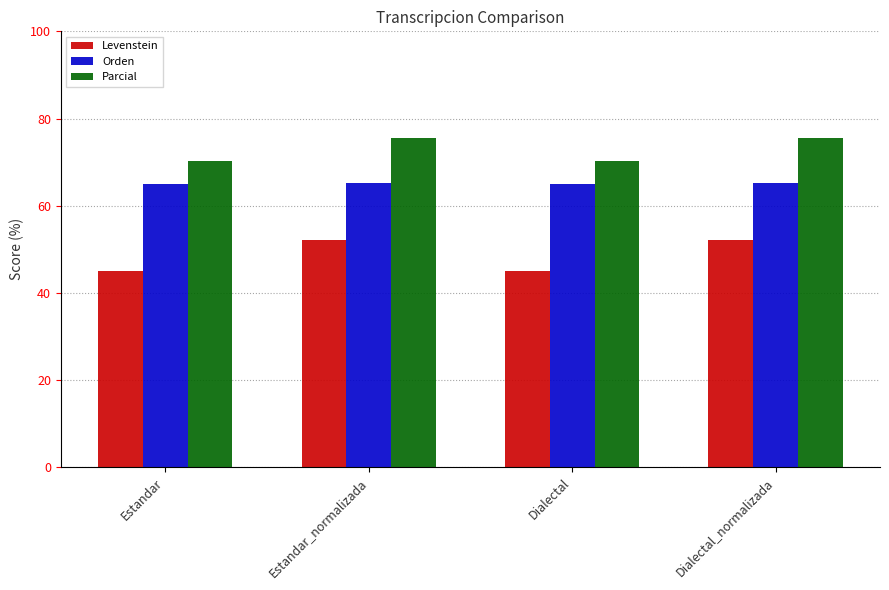

What is the difference between the Levenstein values at Dialectal_normalizada and Dialectal?

7.1